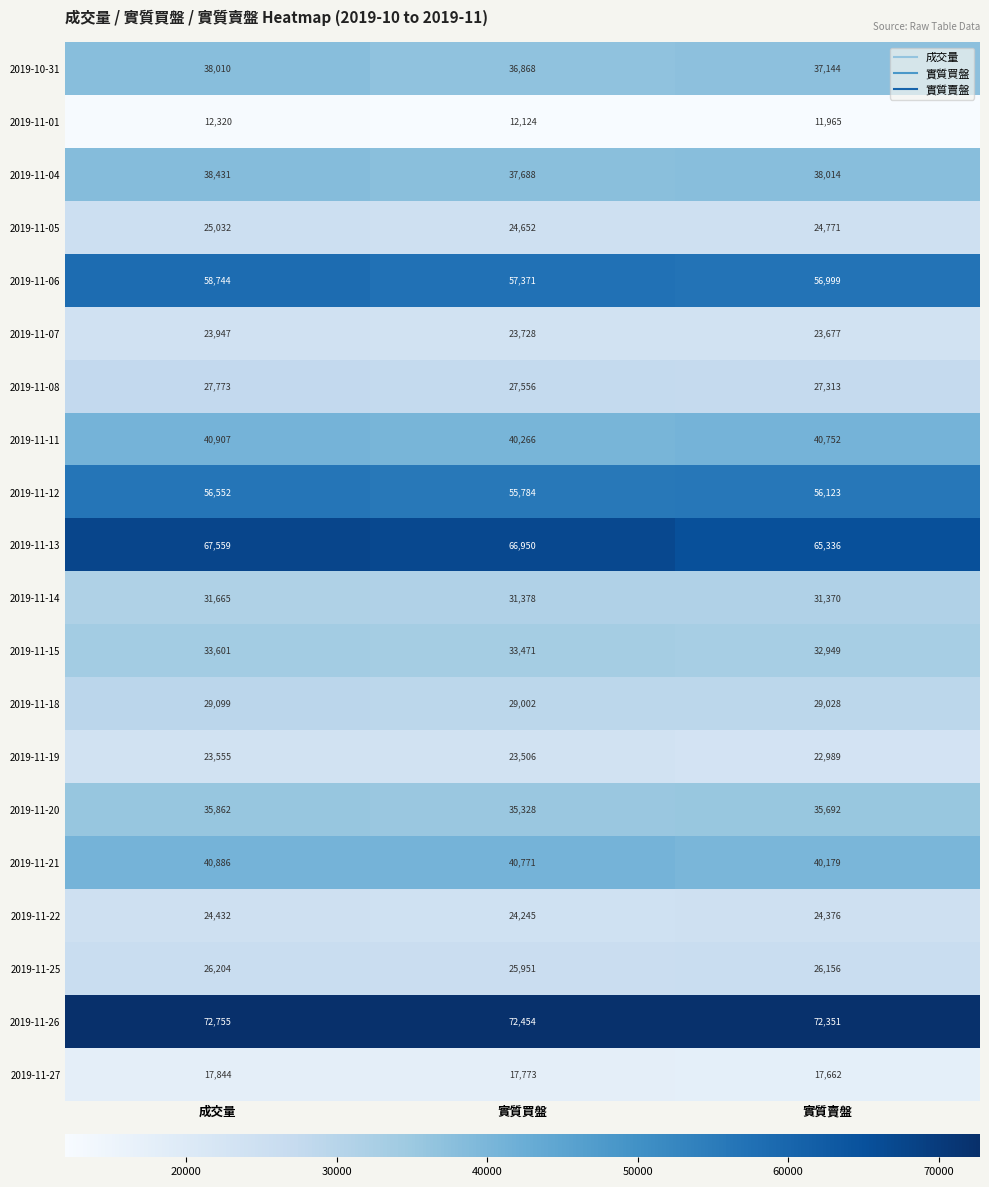

At how many categories does at least one series exceed 24691?

3